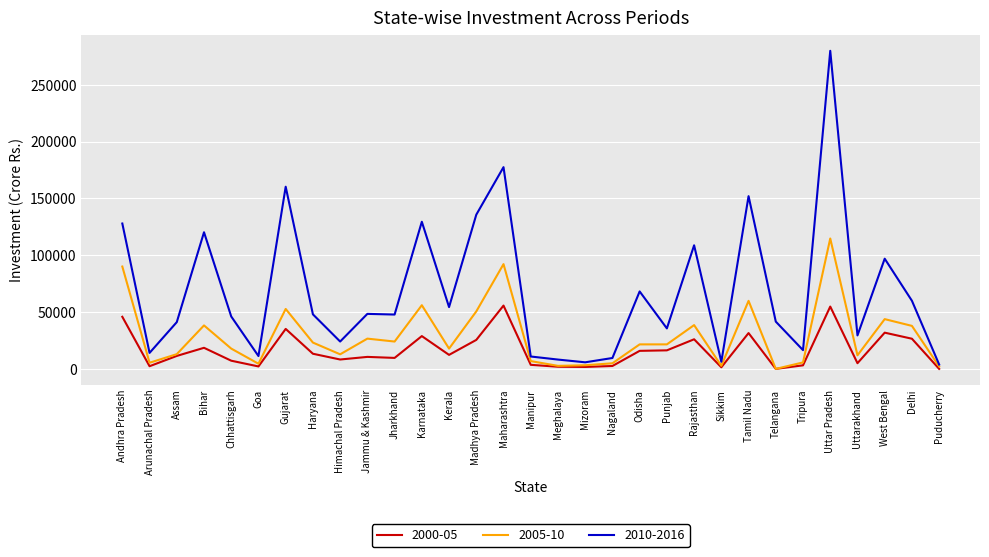

Rank the series by their maximum value, from lowest to highest.

2000-05, 2005-10, 2010-2016